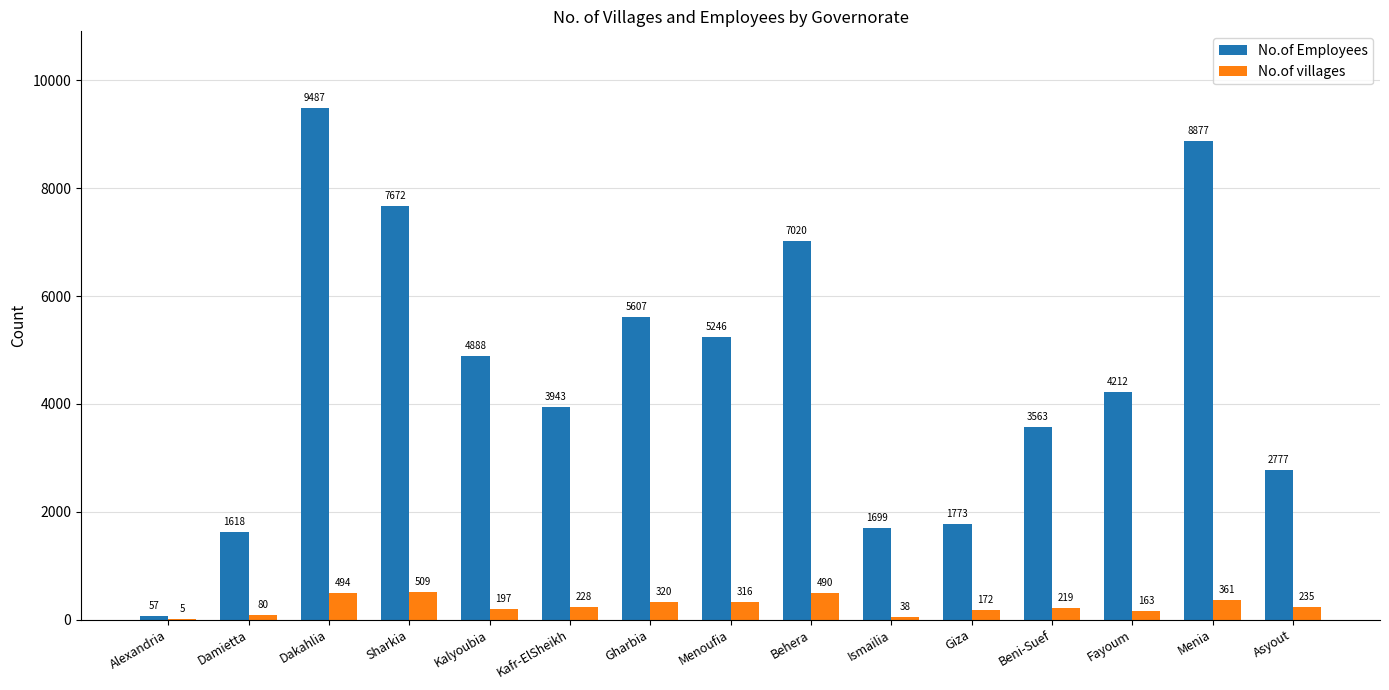

The value of No.of Employees at Ismailia is 2283. True or false?

False